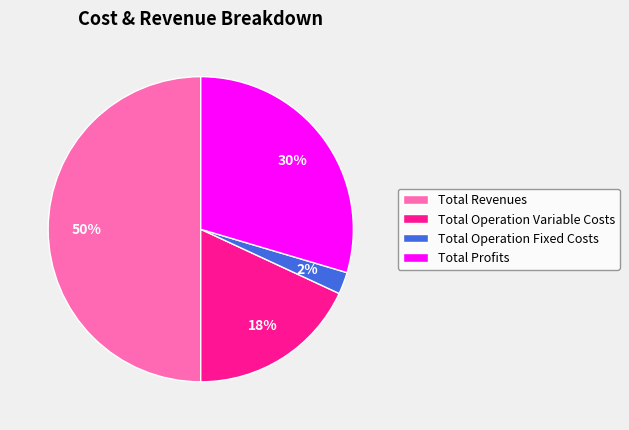

Which slice is the largest?

Total Revenues